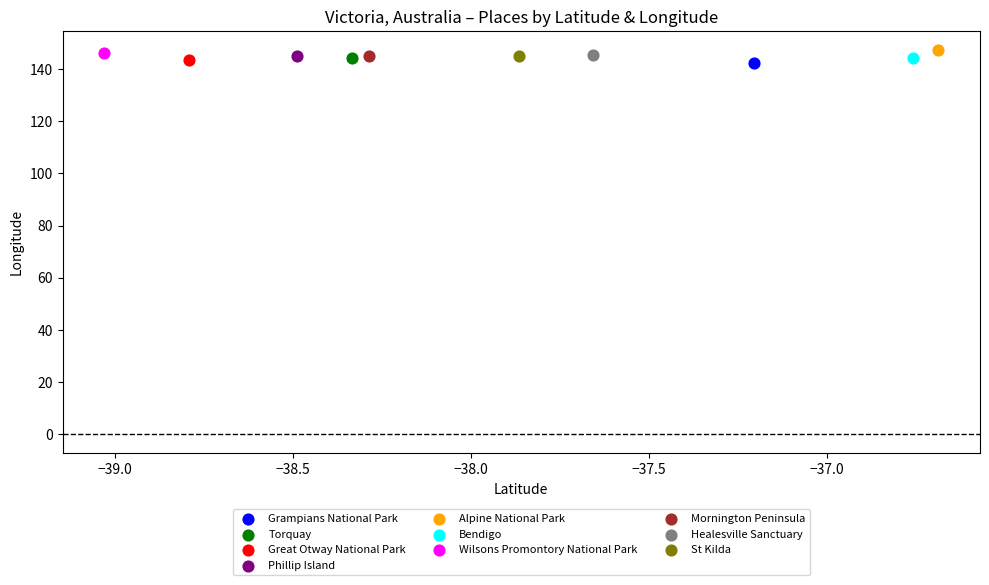

What are all the series names shown in the legend?

Grampians National Park, Torquay, Great Otway National Park, Phillip Island, Alpine National Park, Bendigo, Wilsons Promontory National Park, Mornington Peninsula, Healesville Sanctuary, St Kilda